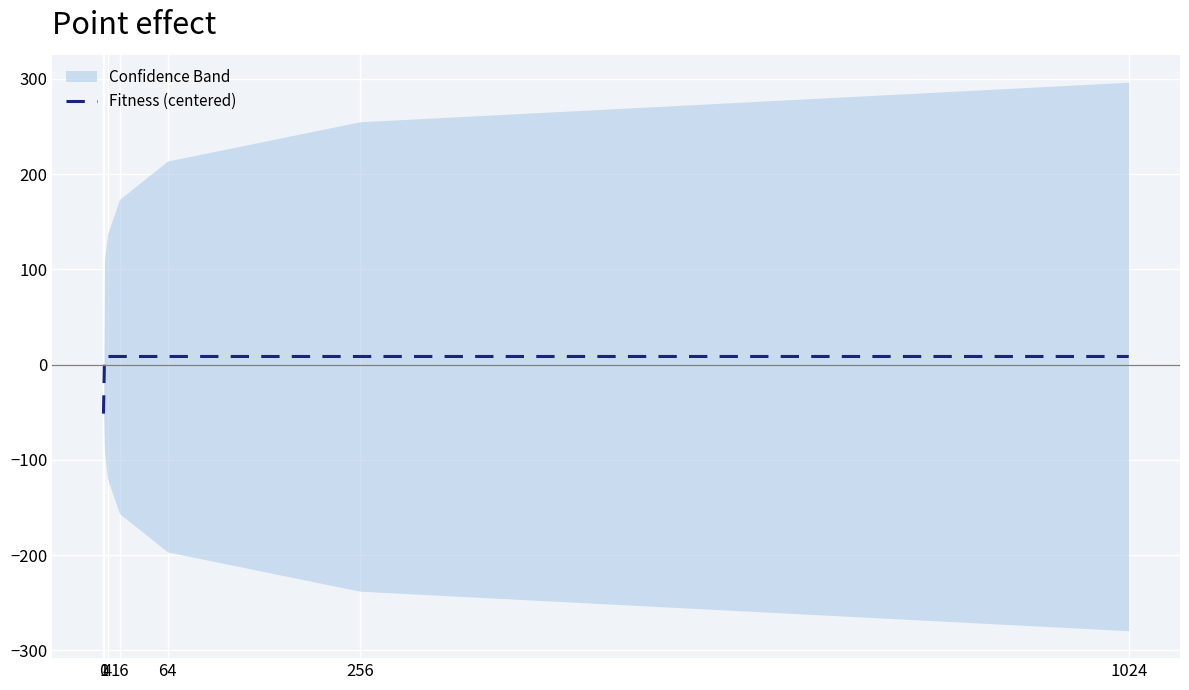

What is the smallest value displayed?

-51.4